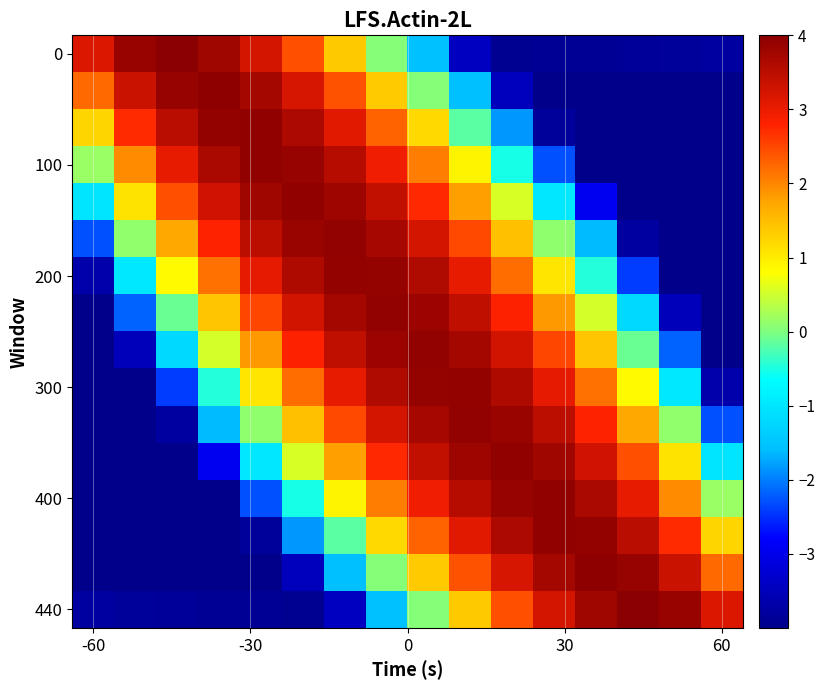

Which label corresponds to the smallest value in the chart?

-60